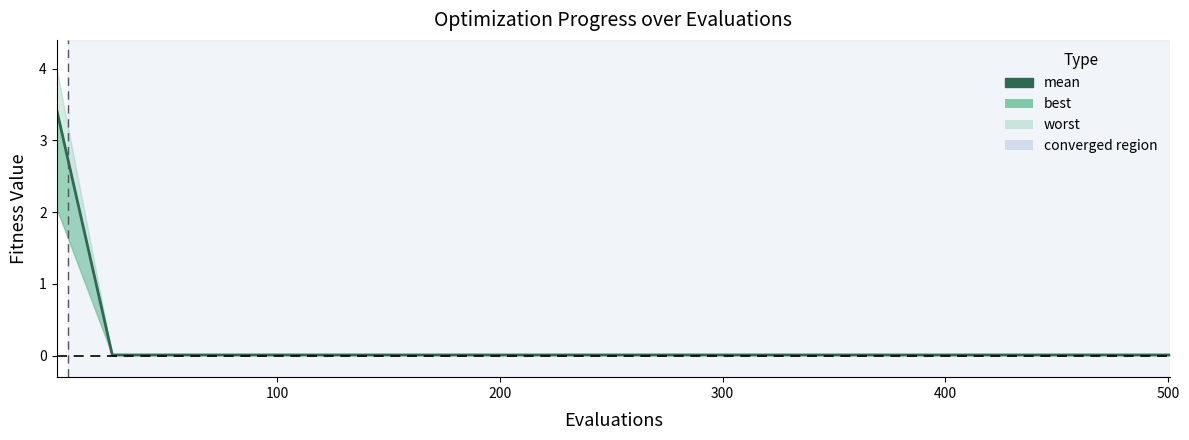

The chart shows a value of 0.0 at 13. True or false?

False